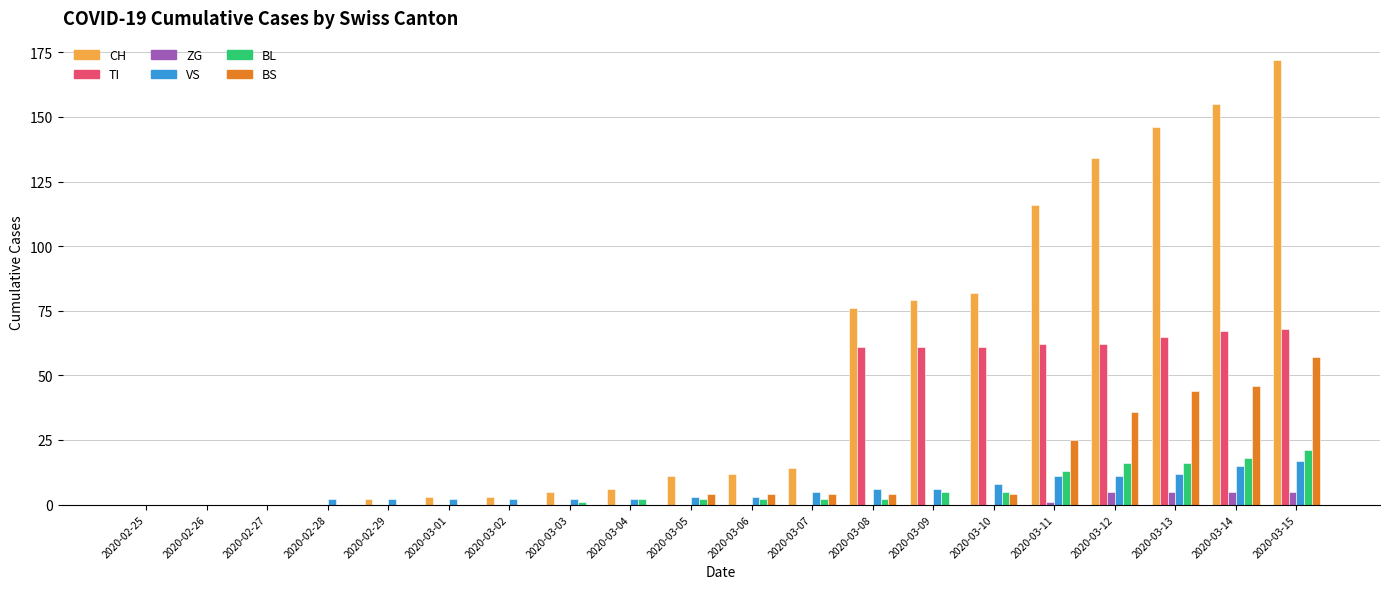

Which category has the highest value in the CH series?

2020-03-15